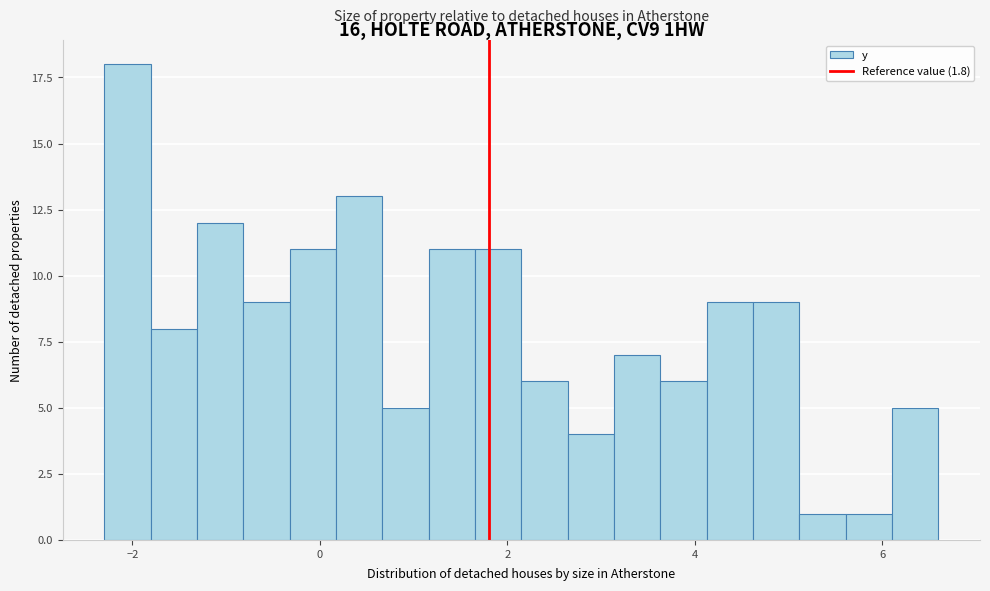

Around what value on the x-axis is the tallest bar? Give the approximate position of its centre, as read against the axis.

-2.0